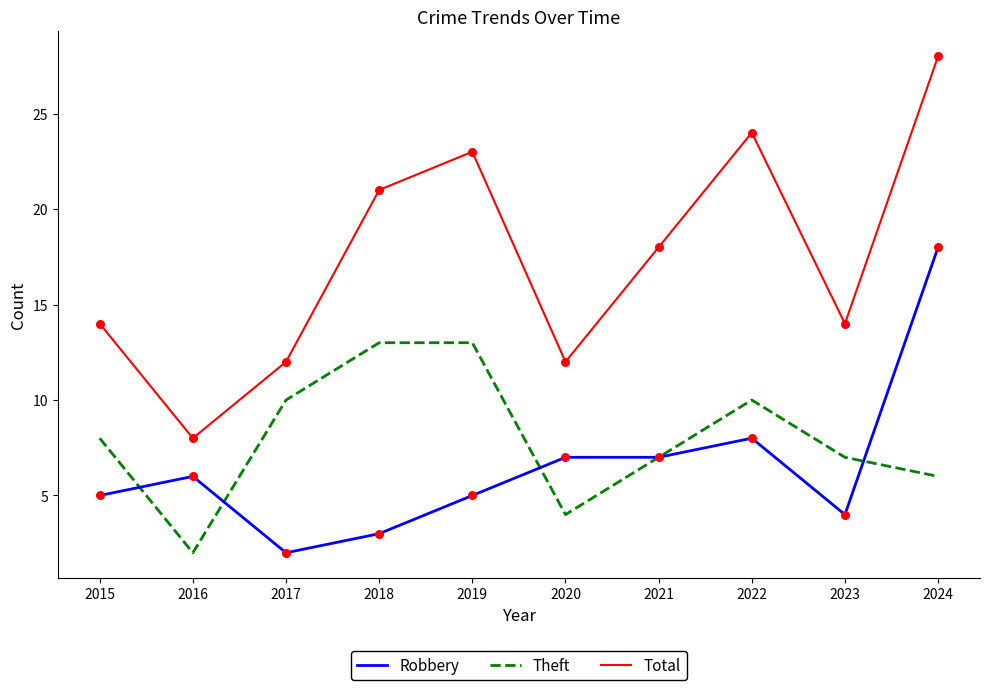

What is the difference between the highest and lowest values at 2022?

16